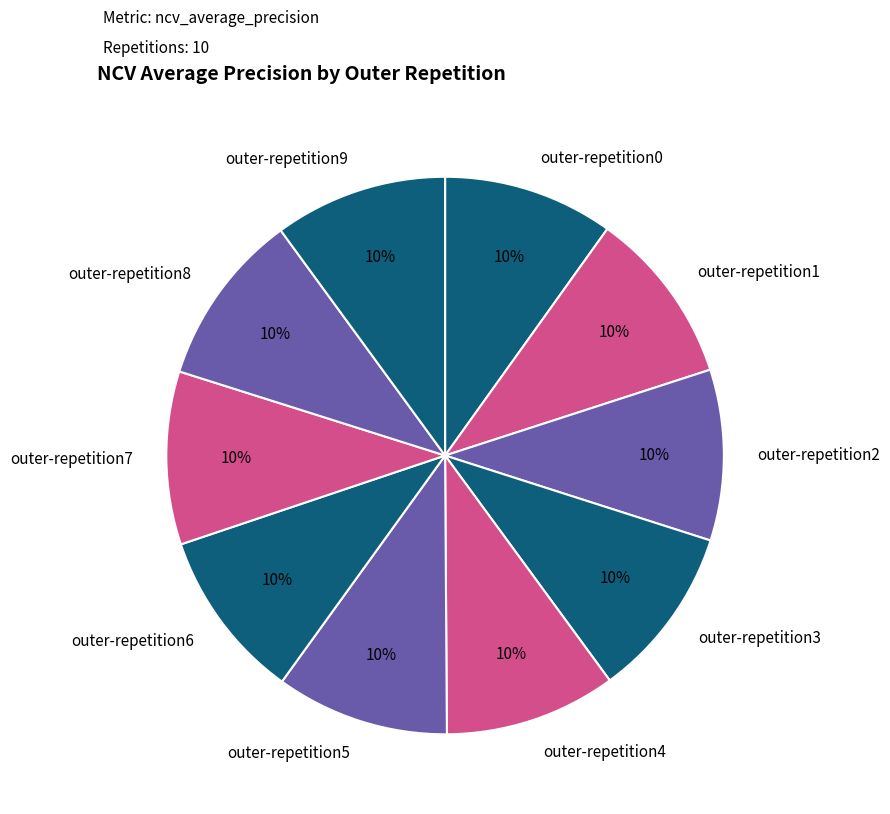

Is the sum of outer-repetition4 and outer-repetition5 greater than half?

No